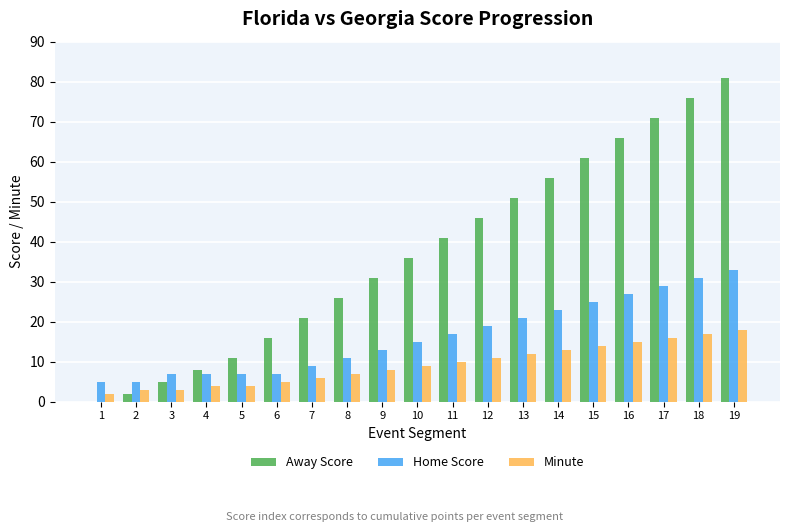

Reading left to right, transcribe all the data shown in this chart.

Away Score: 1=0	2=2	3=5	4=8	5=11	6=16	7=21	8=26	9=31	10=36	11=41	12=46	13=51	14=56	15=61	16=66	17=71	18=76	19=81
Home Score: 1=5	2=5	3=7	4=7	5=7	6=7	7=9	8=11	9=13	10=15	11=17	12=19	13=21	14=23	15=25	16=27	17=29	18=31	19=33
Minute: 1=2	2=3	3=3	4=4	5=4	6=5	7=6	8=7	9=8	10=9	11=10	12=11	13=12	14=13	15=14	16=15	17=16	18=17	19=18